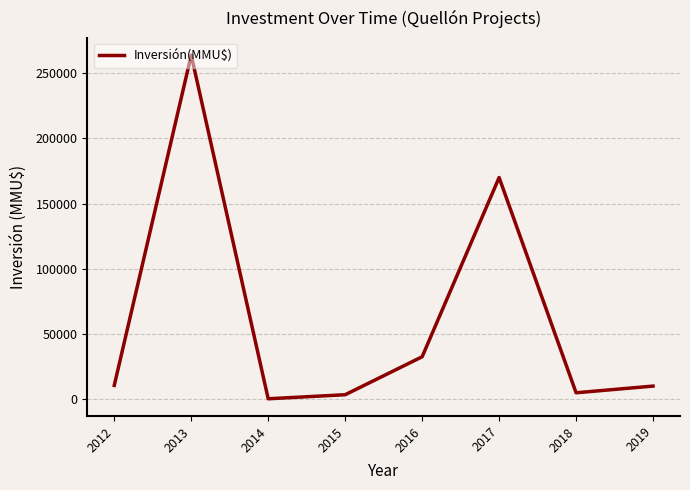

What is the difference between the second highest and minimum values?

169600